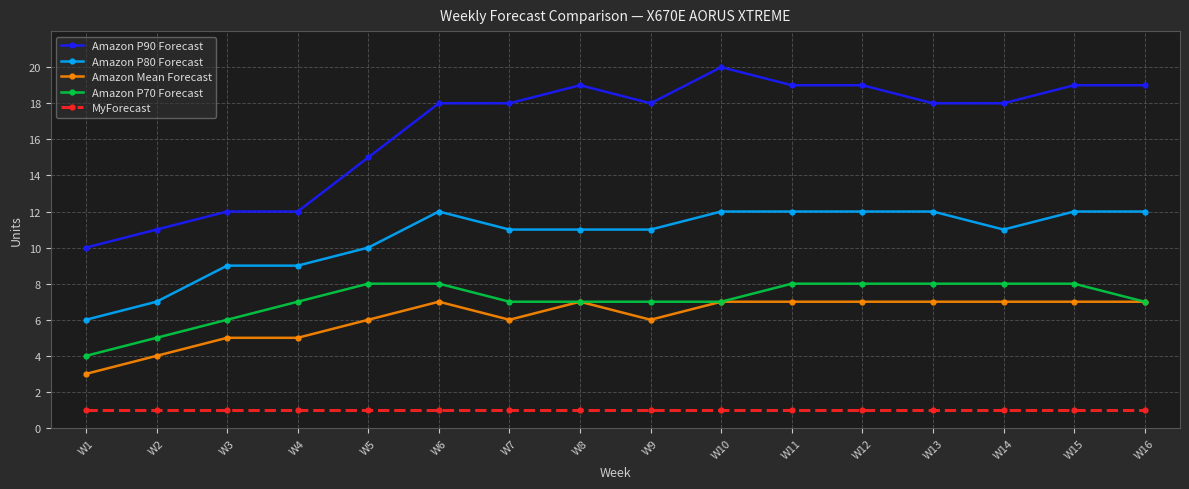

At which label does Amazon P90 Forecast reach its minimum?

W1